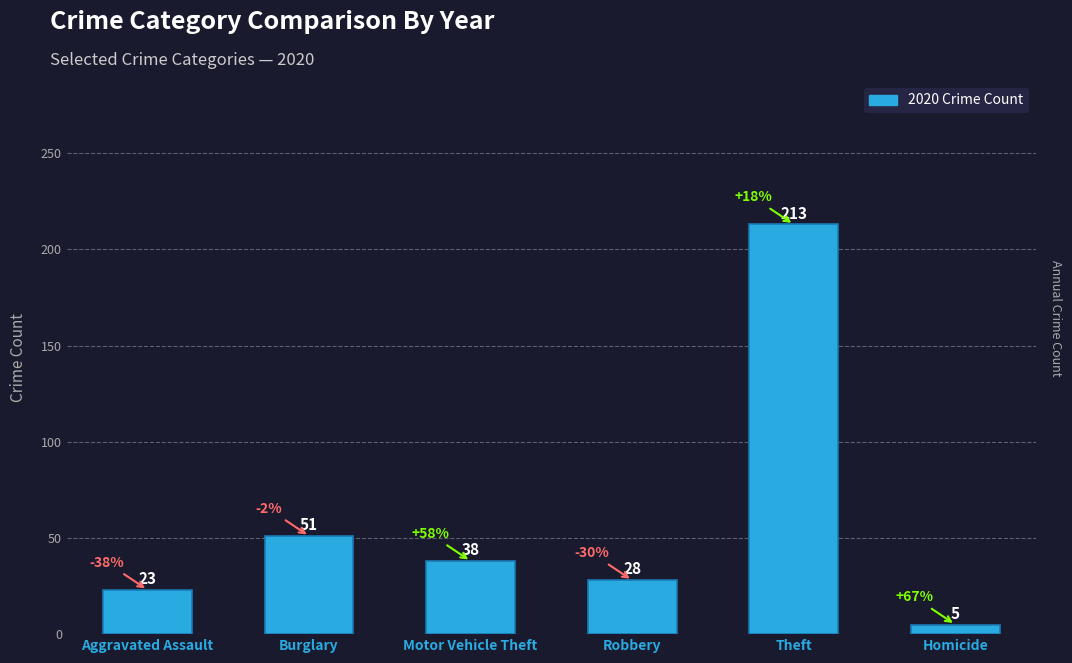

Rank the categories by value from lowest to highest.

Homicide, Aggravated Assault, Robbery, Motor Vehicle Theft, Burglary, Theft